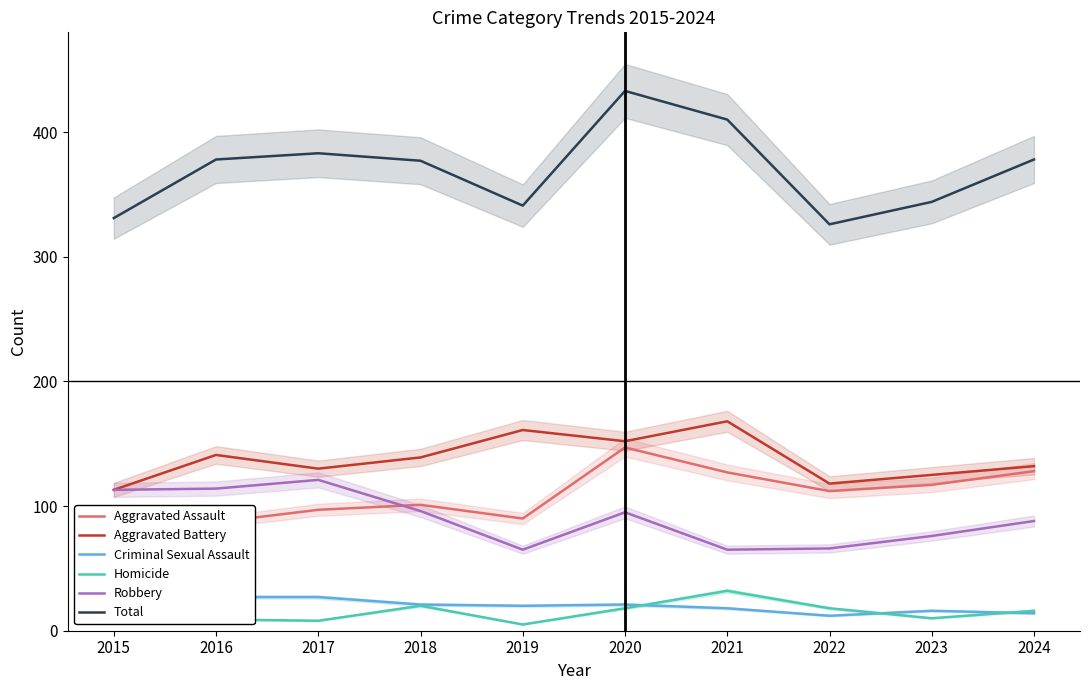

Where does the Robbery series first go above 95?

2015